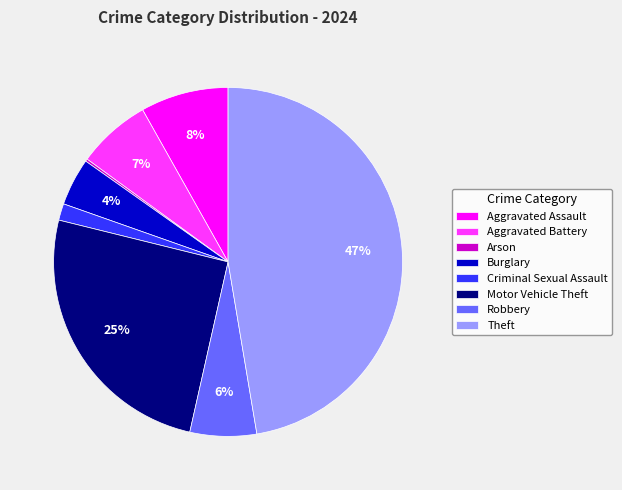

To the nearest percent, what is the combined percentage of Aggravated Battery and Aggravated Assault?

15%